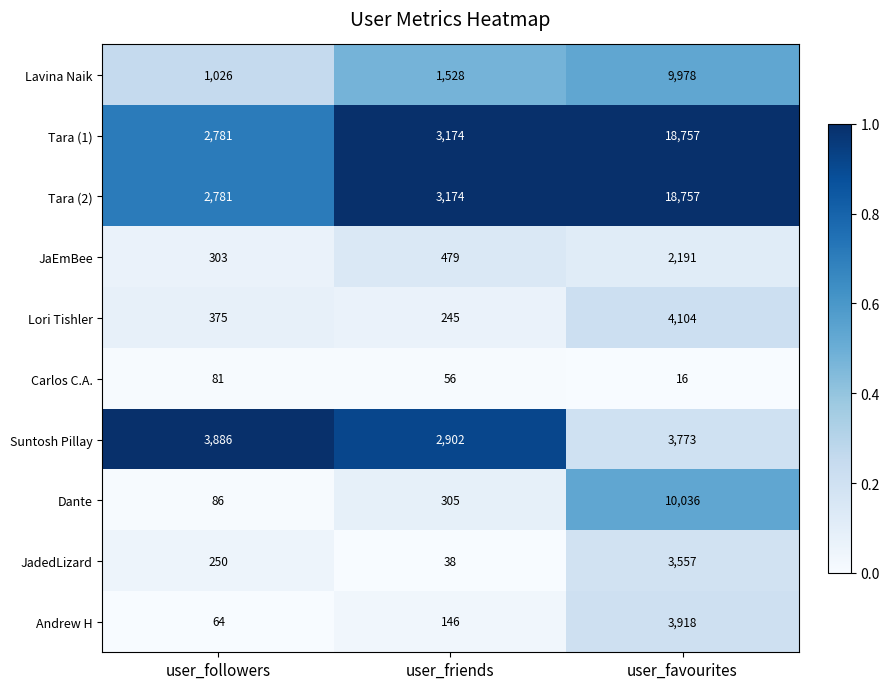

Reading right to left, list all the values displayed in this chart.

Lavina Naik: user_favourites=9978	user_friends=1528	user_followers=1026
Tara (1): user_favourites=18757	user_friends=3174	user_followers=2781
Tara (2): user_favourites=18757	user_friends=3174	user_followers=2781
JaEmBee: user_favourites=2191	user_friends=479	user_followers=303
Lori Tishler: user_favourites=4104	user_friends=245	user_followers=375
Carlos C.A.: user_favourites=16	user_friends=56	user_followers=81
Suntosh Pillay: user_favourites=3773	user_friends=2902	user_followers=3886
Dante: user_favourites=10036	user_friends=305	user_followers=86
JadedLizard: user_favourites=3557	user_friends=38	user_followers=250
Andrew H: user_favourites=3918	user_friends=146	user_followers=64